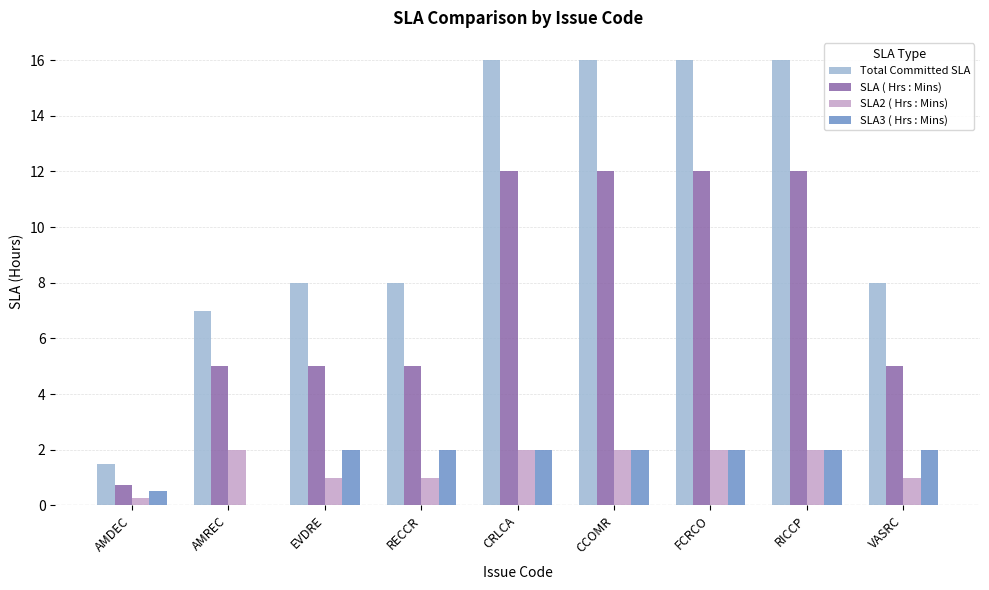

How many categories are shown in the chart?

9